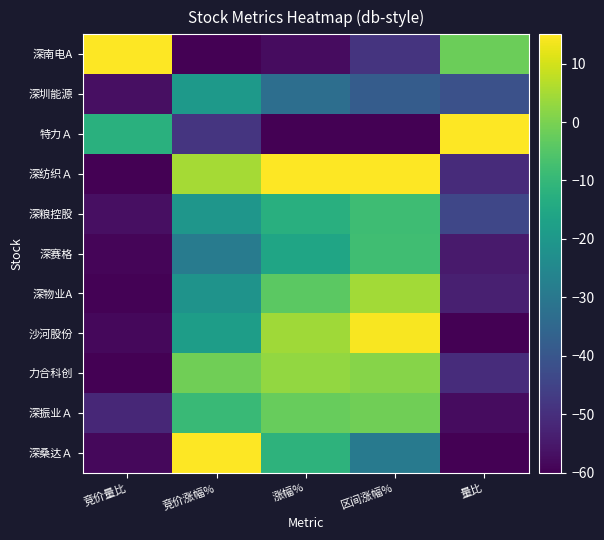

Which series has the largest range (max minus min)?

深纺织Ａ